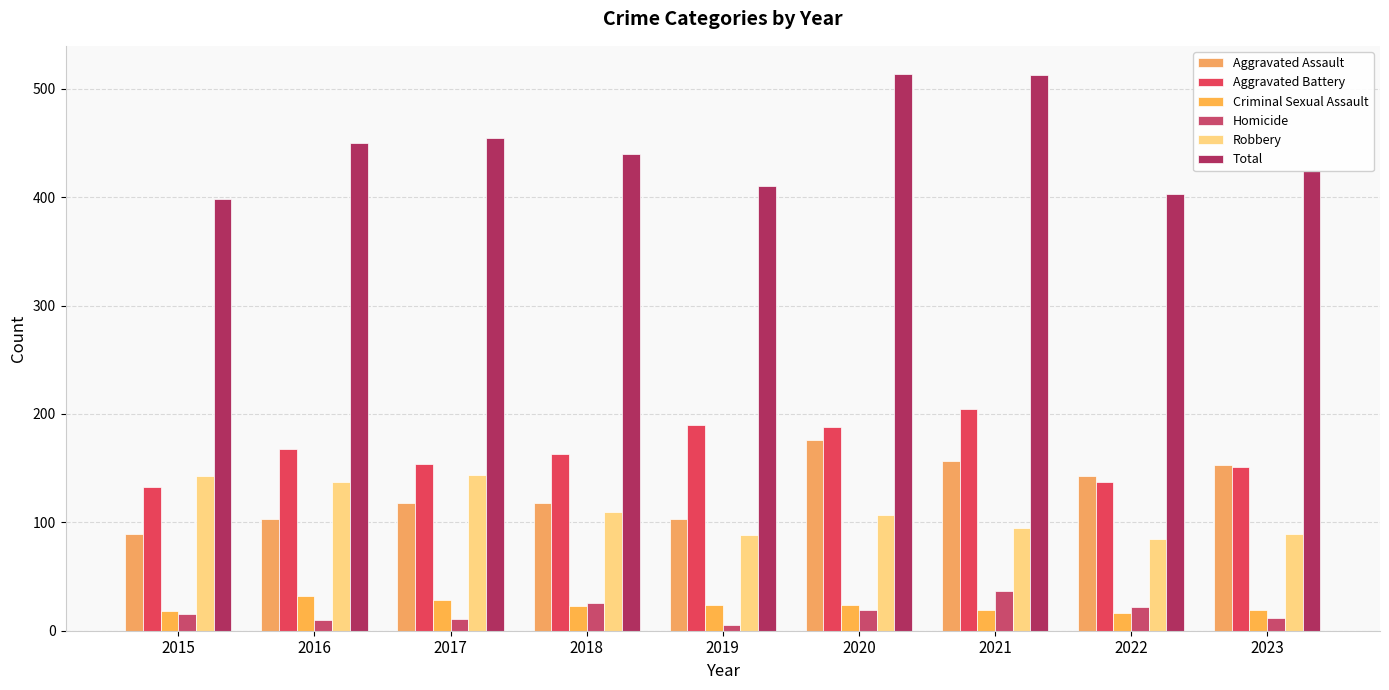

Between 2015 and 2018, which is larger?

2018